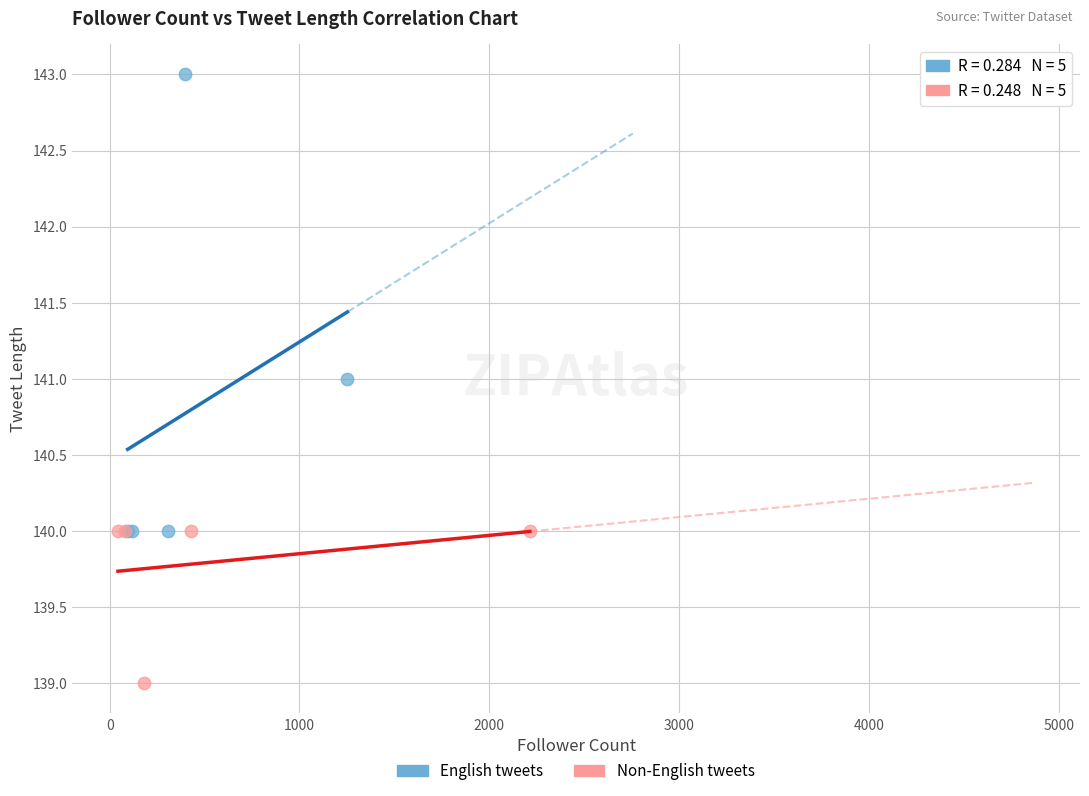

Which series reaches the minimum Y coordinate?

Non-English tweets